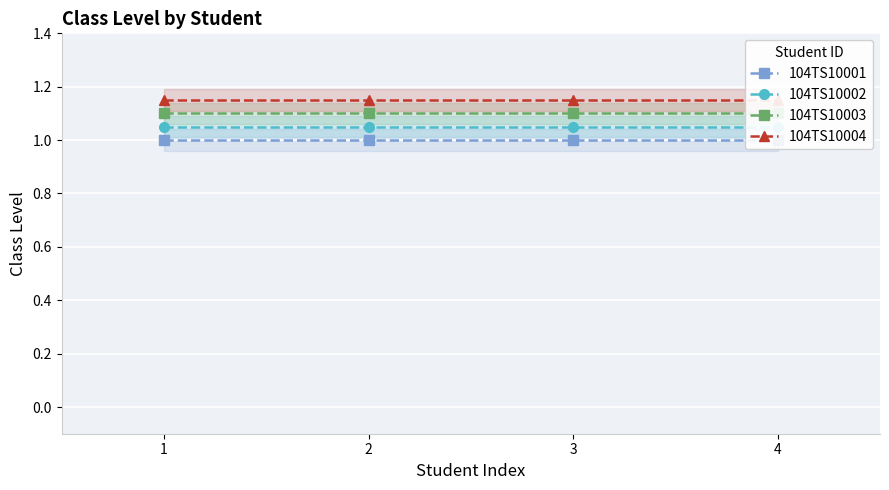

What is the maximum value for 104TS10004?

1.1